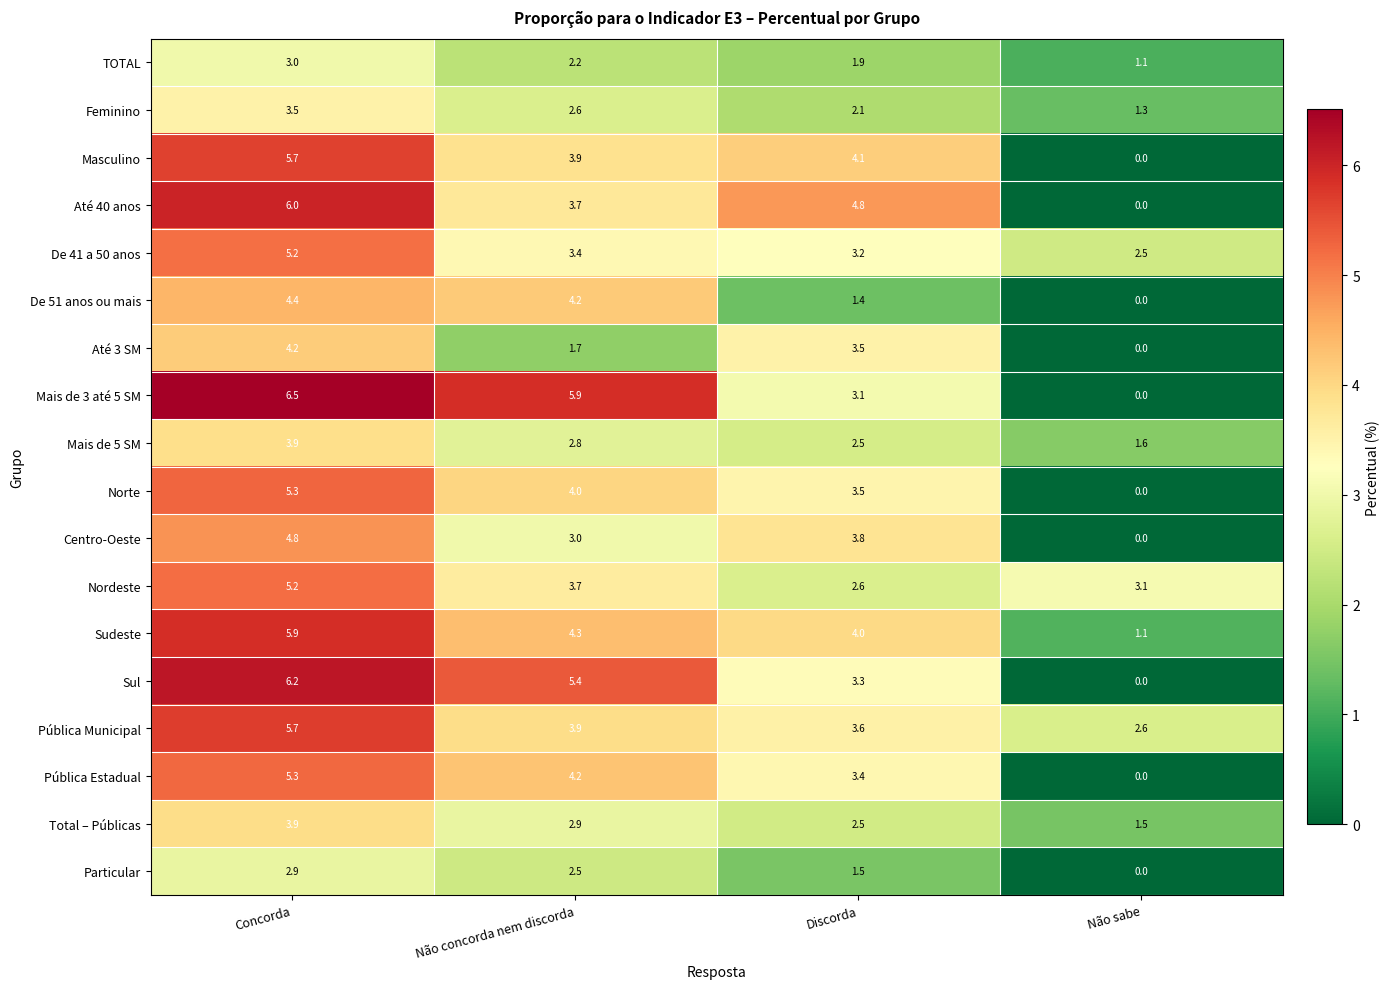

The value of Nordeste at Discorda is 2.6. True or false?

True